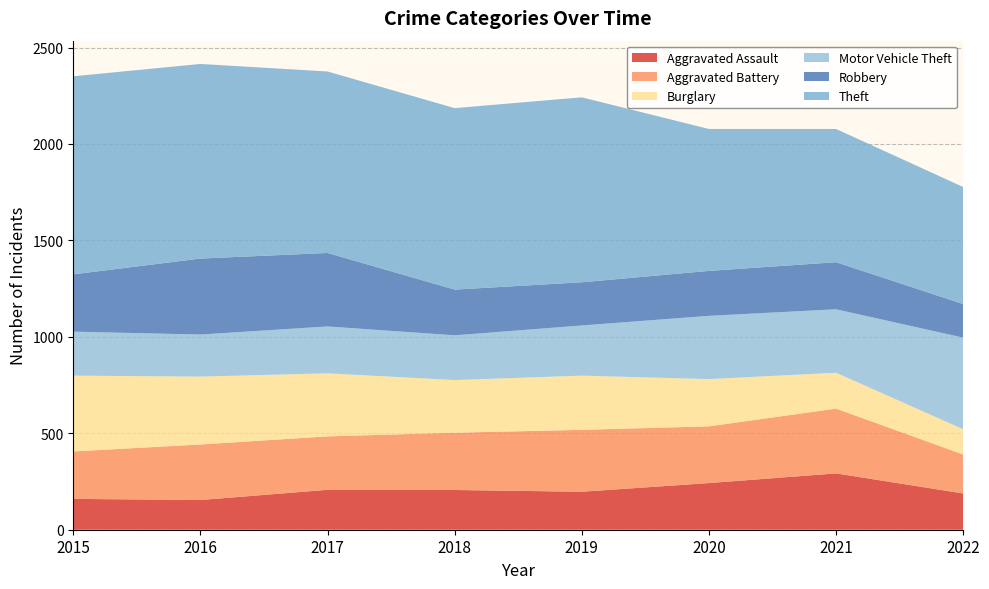

Reading left to right, list all the values displayed in this chart.

Aggravated Assault: 2015=160	2016=154	2017=207	2018=206	2019=197	2020=242	2021=292	2022=188
Aggravated Battery: 2015=246	2016=288	2017=277	2018=297	2019=321	2020=294	2021=336	2022=202
Burglary: 2015=393	2016=352	2017=327	2018=273	2019=281	2020=245	2021=186	2022=131
Motor Vehicle Theft: 2015=228	2016=218	2017=243	2018=232	2019=260	2020=328	2021=329	2022=475
Robbery: 2015=297	2016=394	2017=381	2018=237	2019=224	2020=233	2021=244	2022=174
Theft: 2015=1027	2016=1009	2017=941	2018=941	2019=959	2020=736	2021=691	2022=607